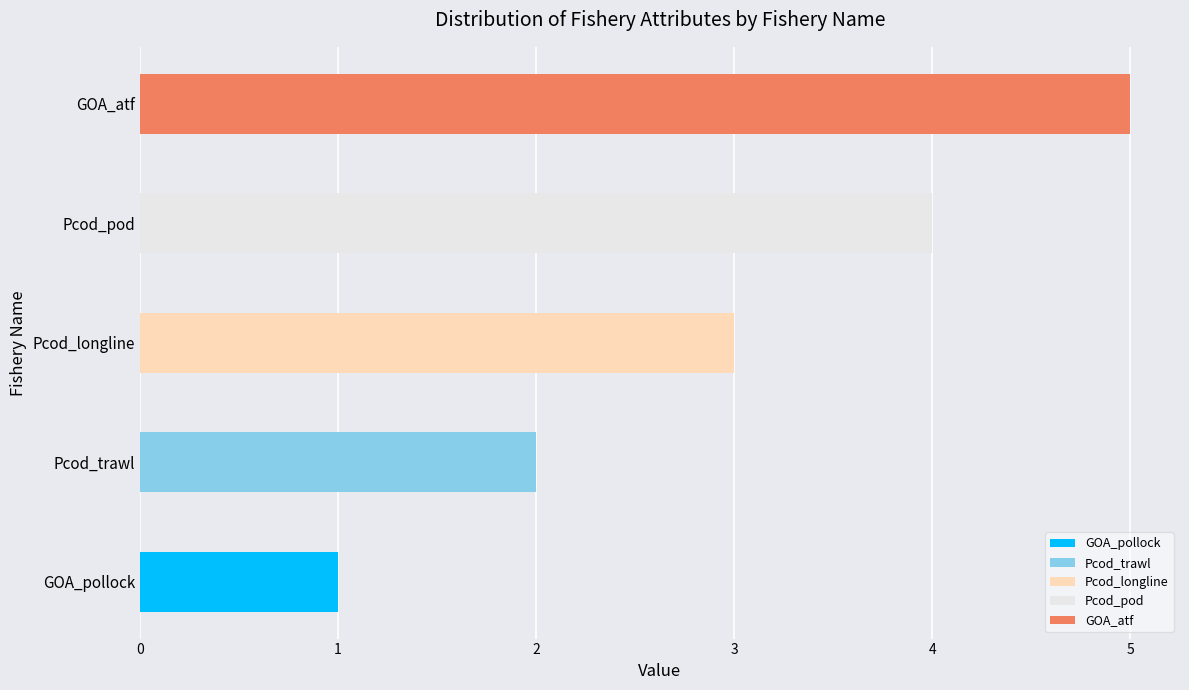

Which has a higher value, GOA_pollock or Pcod_pod?

Pcod_pod